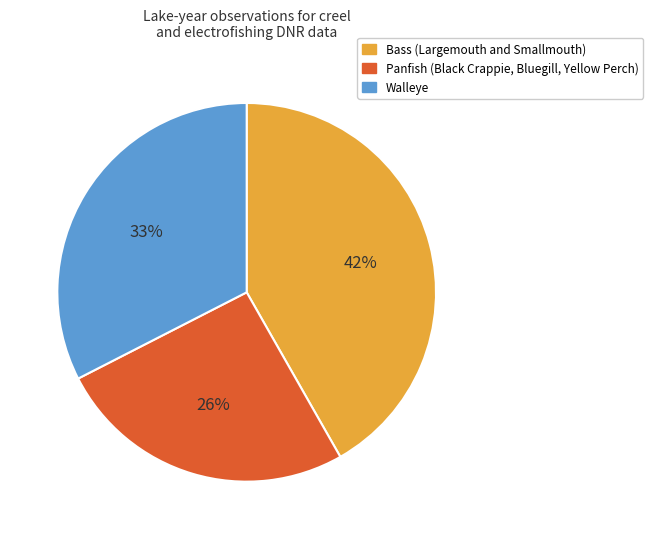

To the nearest percent, what portion does Walleye represent?

33%